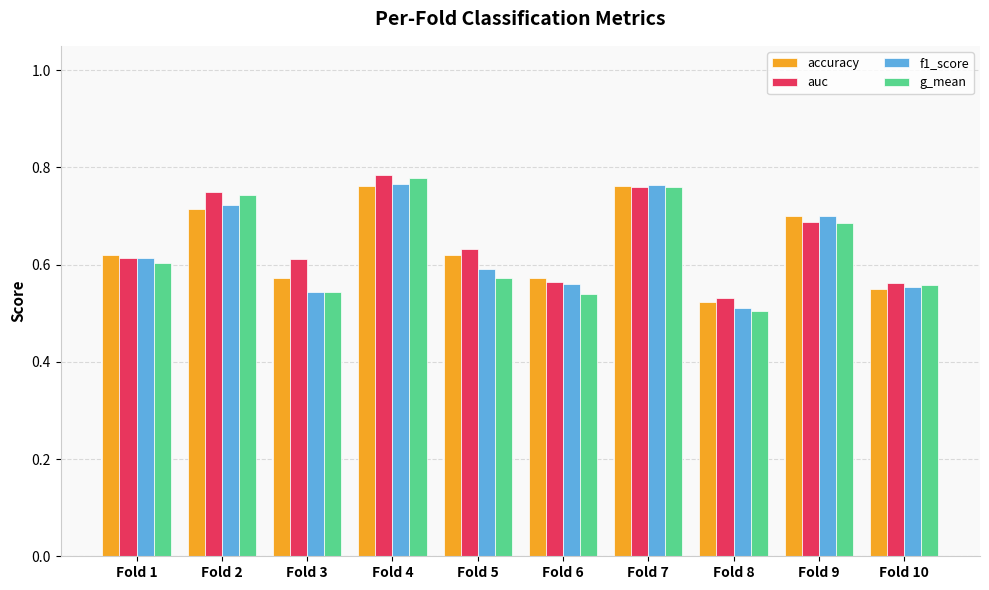

Which category has the lowest value in the accuracy series?

Fold 8